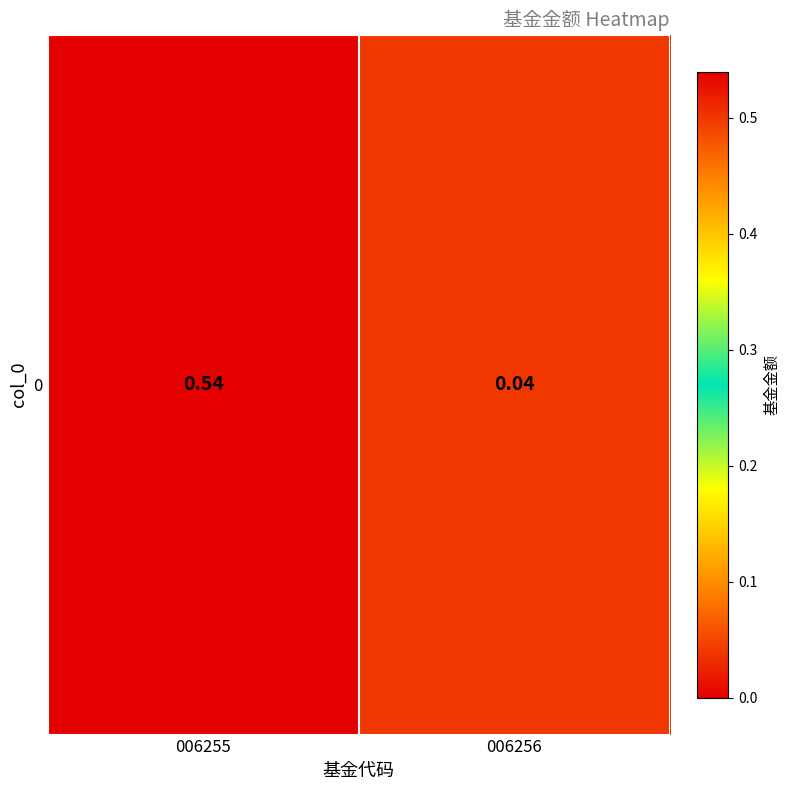

What is the difference between the maximum and minimum values?

0.5